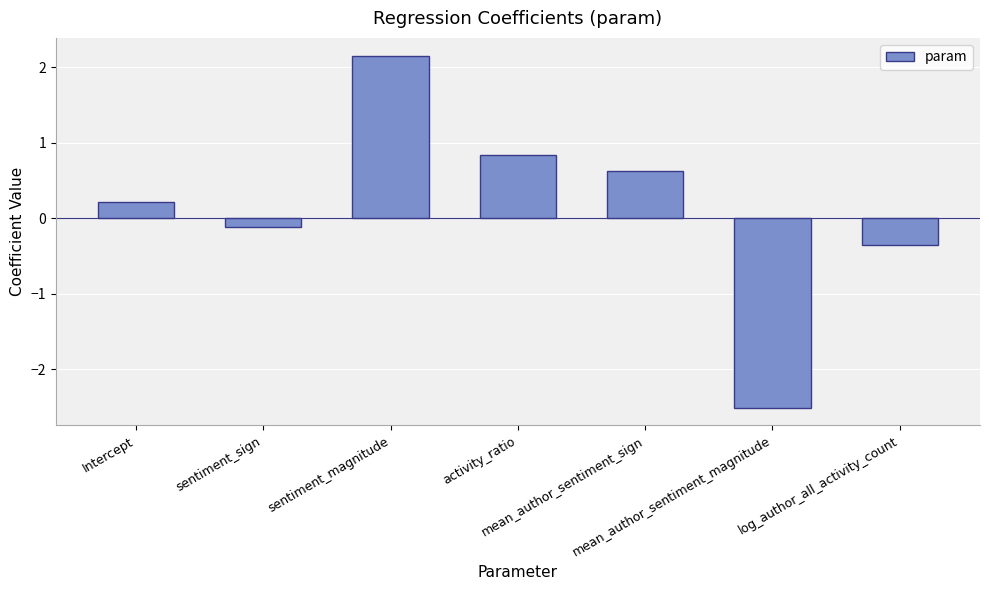

Which has a higher value, activity_ratio or sentiment_magnitude?

sentiment_magnitude